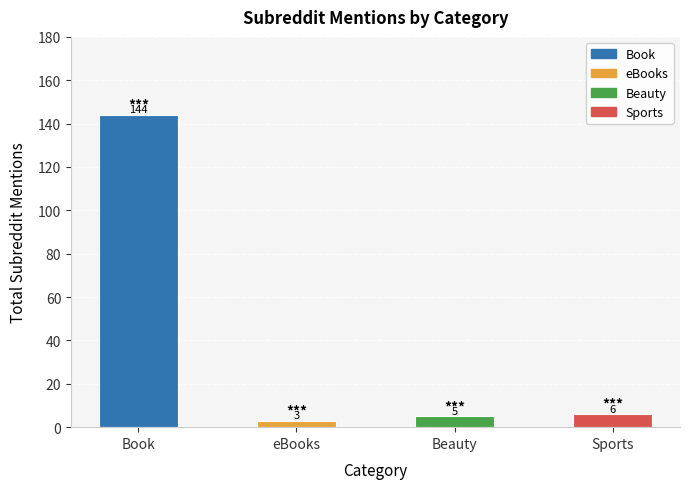

Where does the data first go above 6?

Book